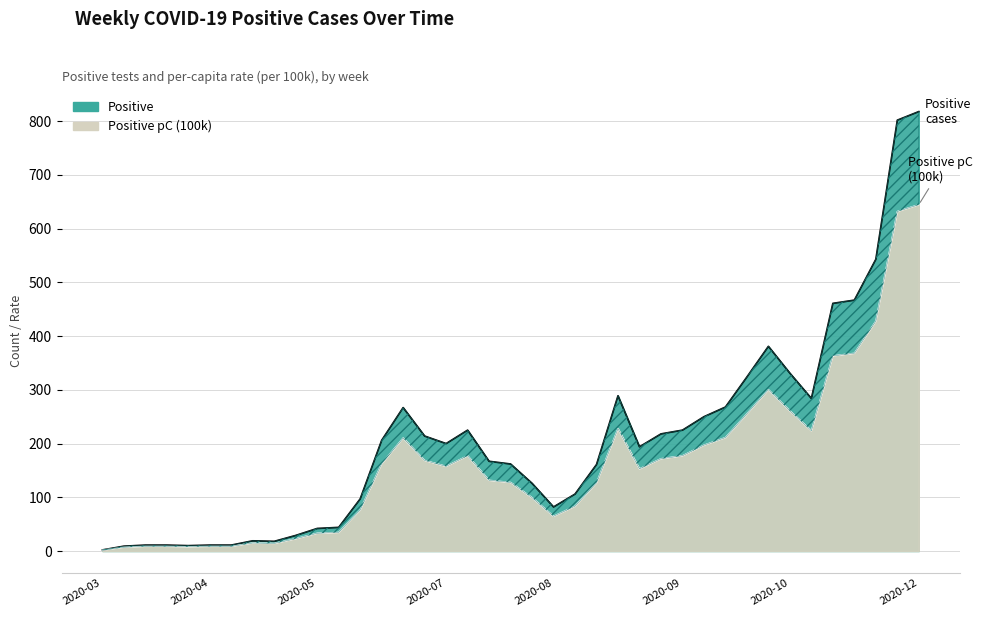

How many data points in Positive pC (100k) are above 152?

20